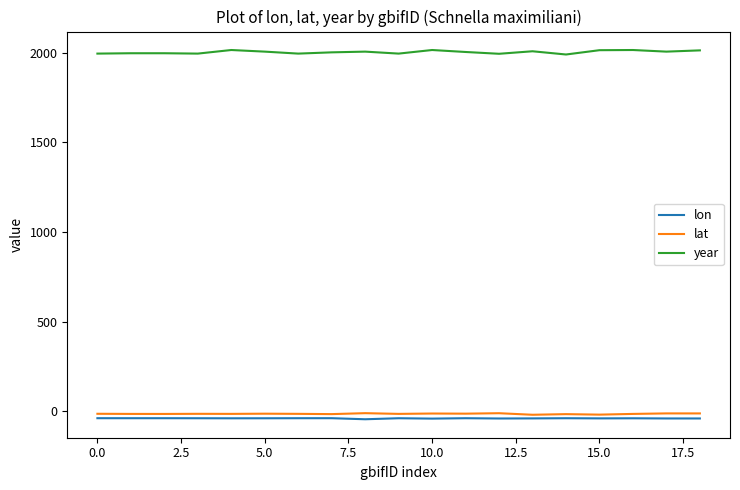

What is the maximum value for year?

2014.0